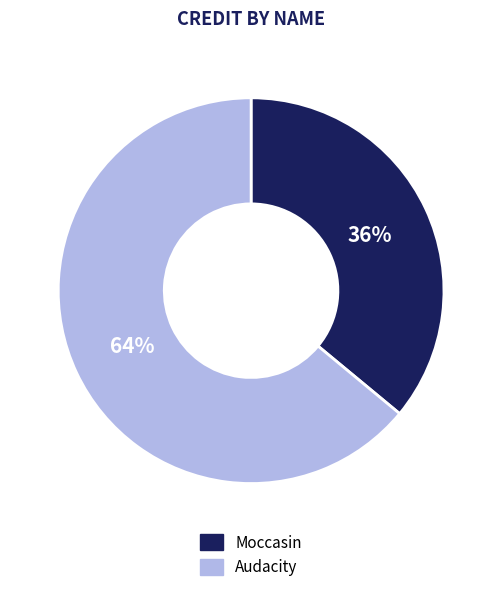

Combined, do Moccasin and Audacity account for over 50%?

Yes